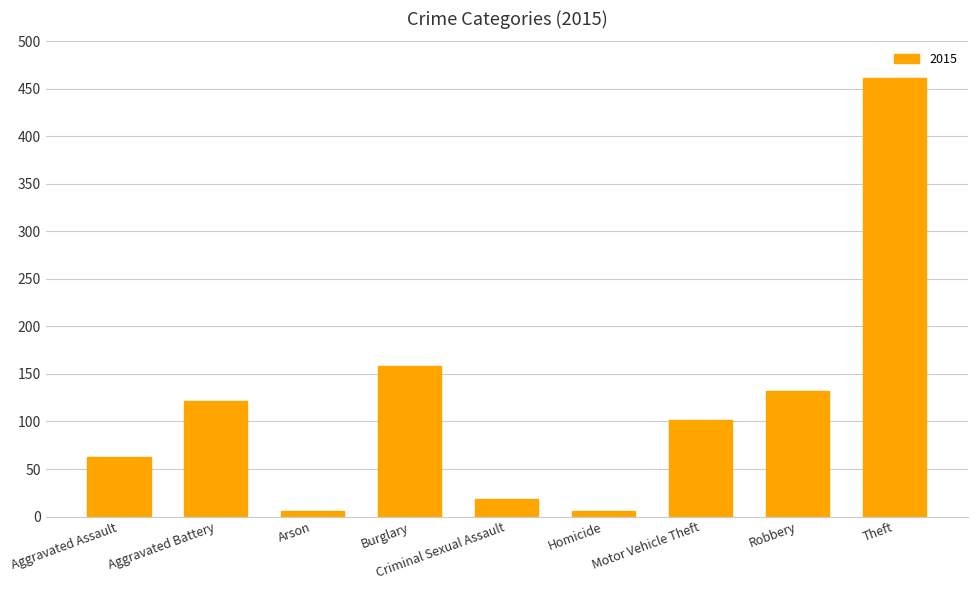

How many bars are there in total?

9